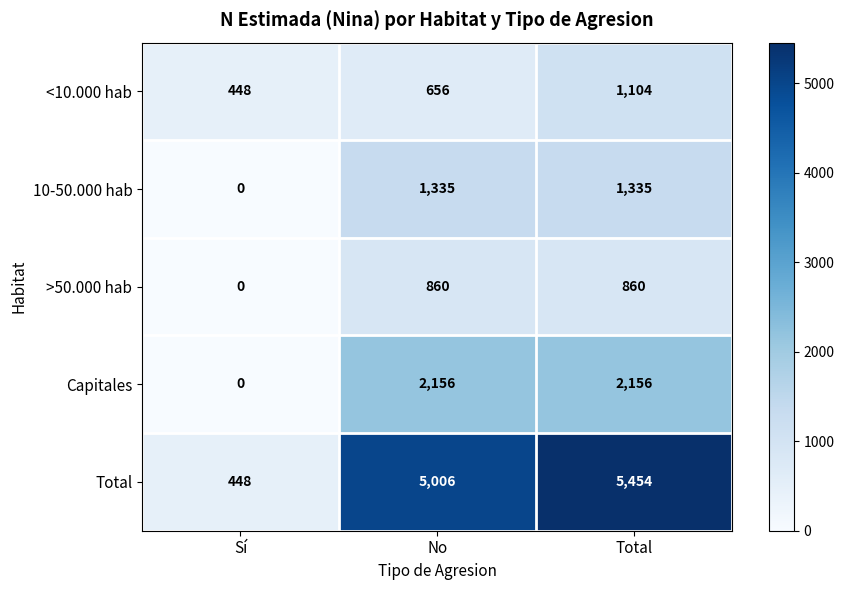

Which series has the largest total across all categories?

Total